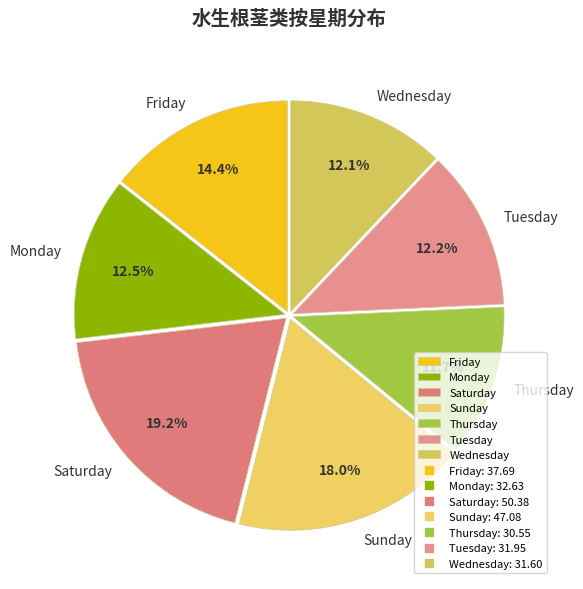

Is there a majority slice in this chart?

No